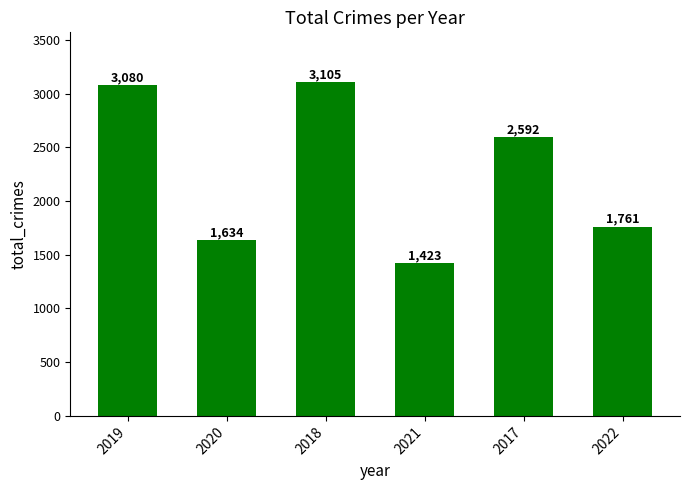

What is the average value?

2266